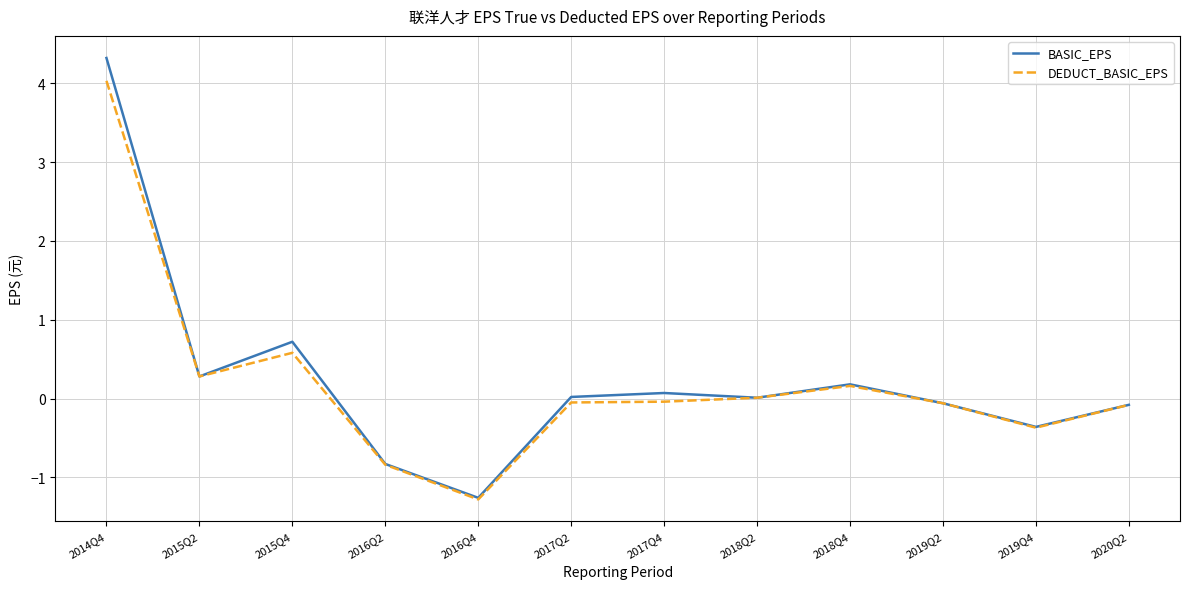

Which series has the widest spread of values?

BASIC_EPS